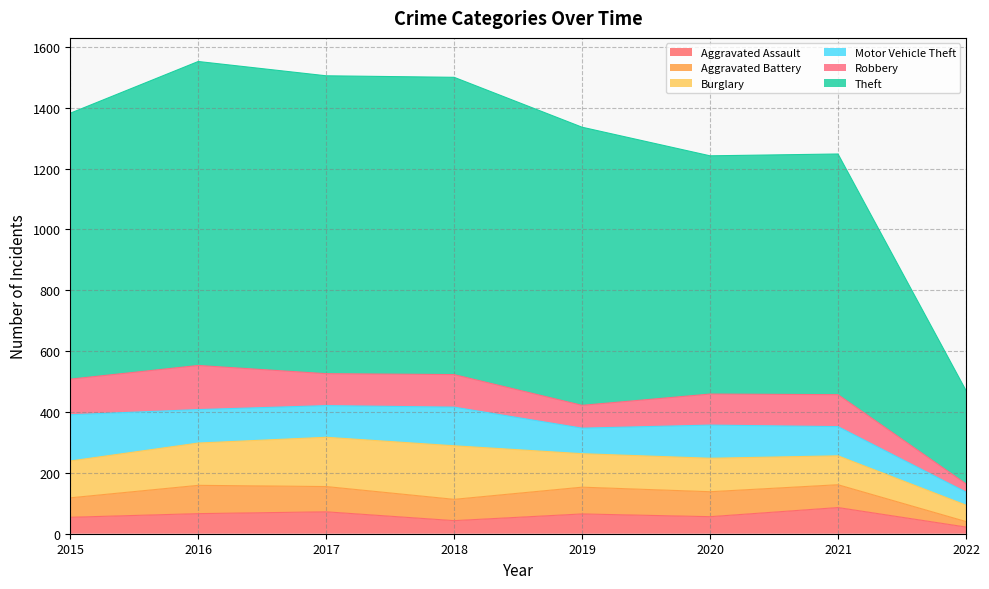

What is the difference between the second highest and second lowest values in the Theft series?

196